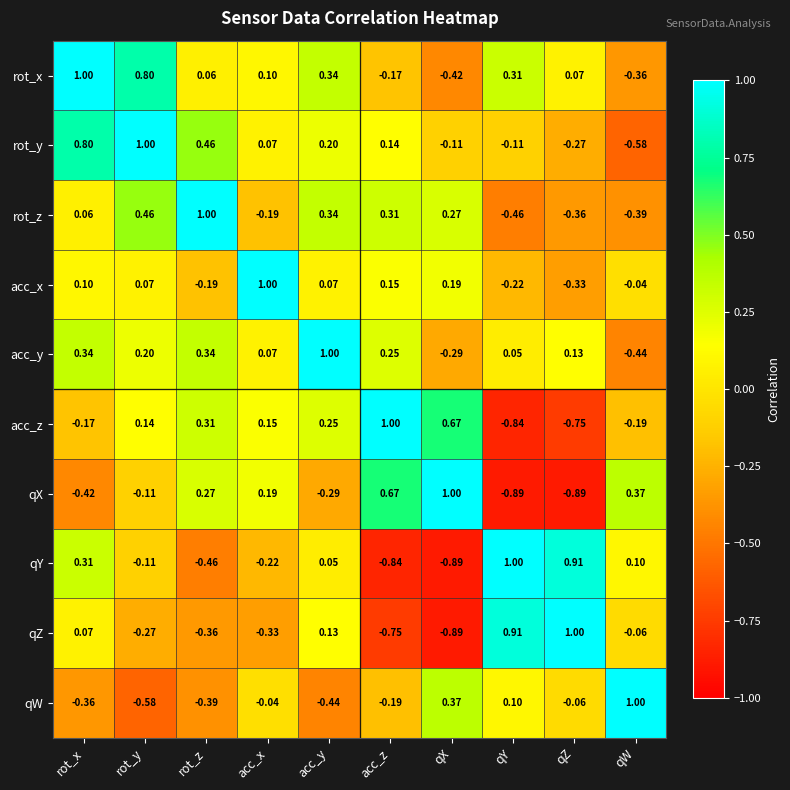

At which label does acc_z reach its minimum?

qY